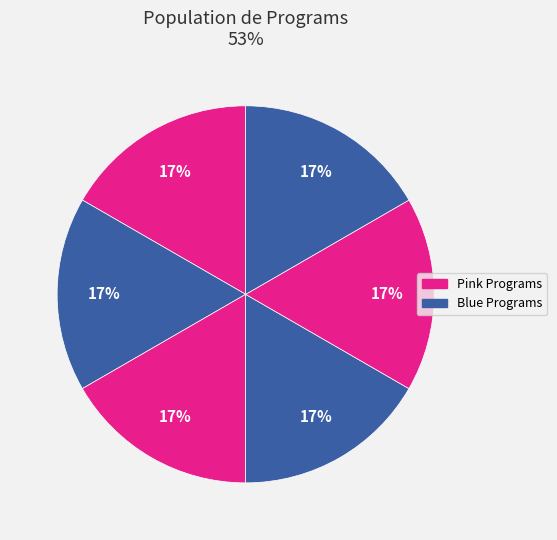

How many segments does this pie chart have?

6